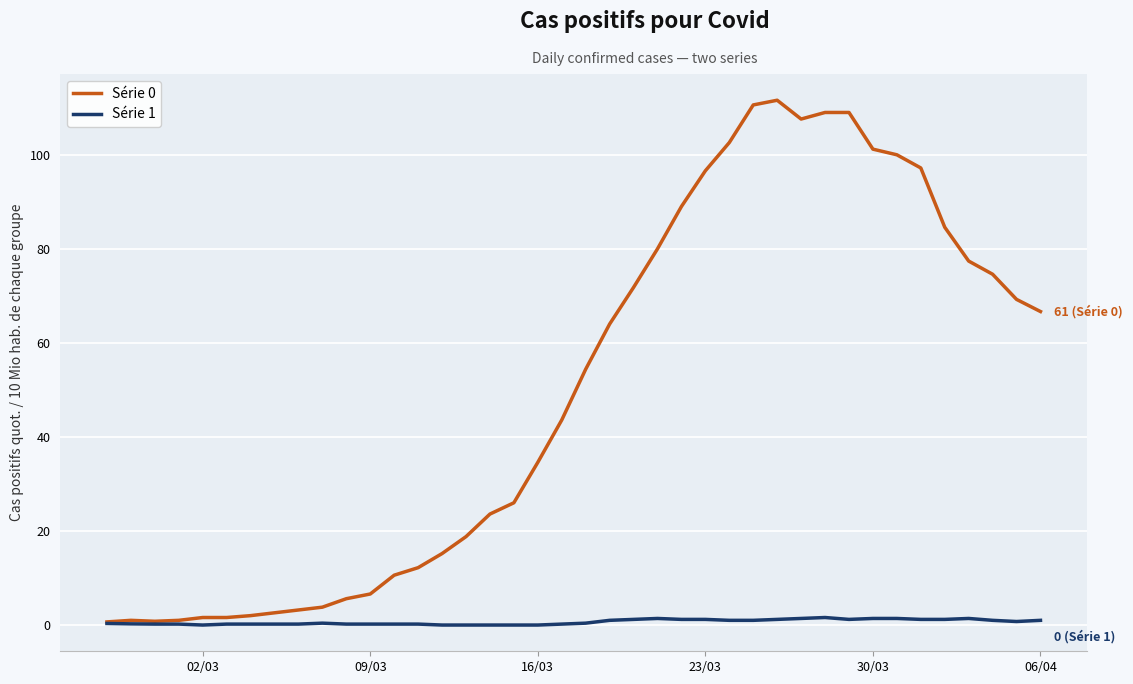

List the series in order of their peak value, lowest first.

Série 1, Série 0